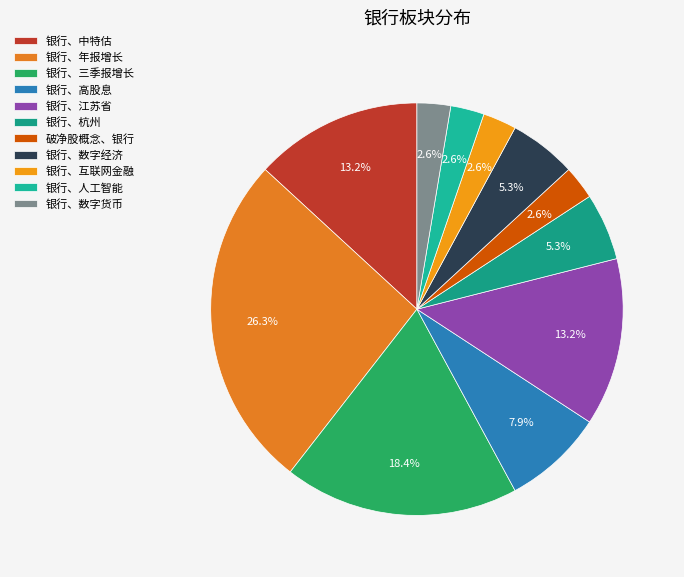

To the nearest percent, what percentage of the pie is 银行、年报增长?

26%